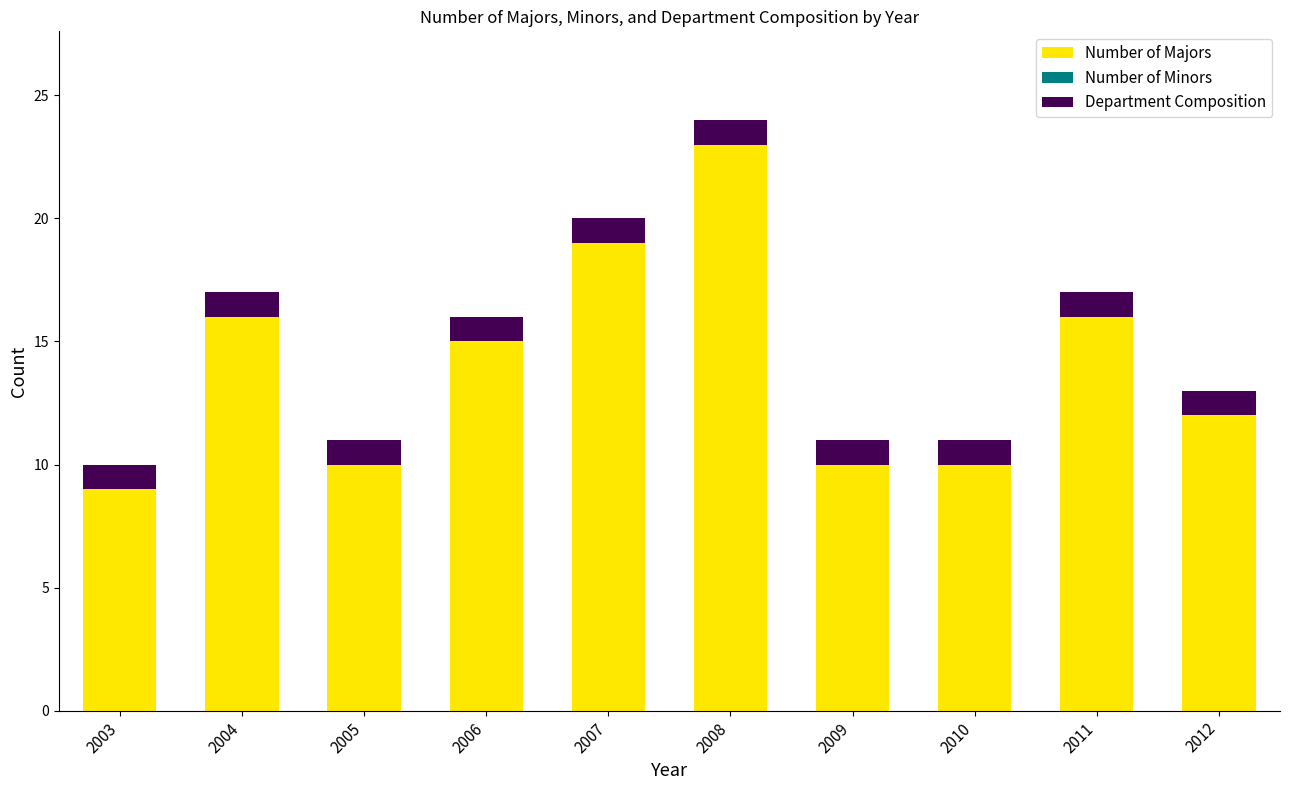

Does the chart contain any negative values?

No